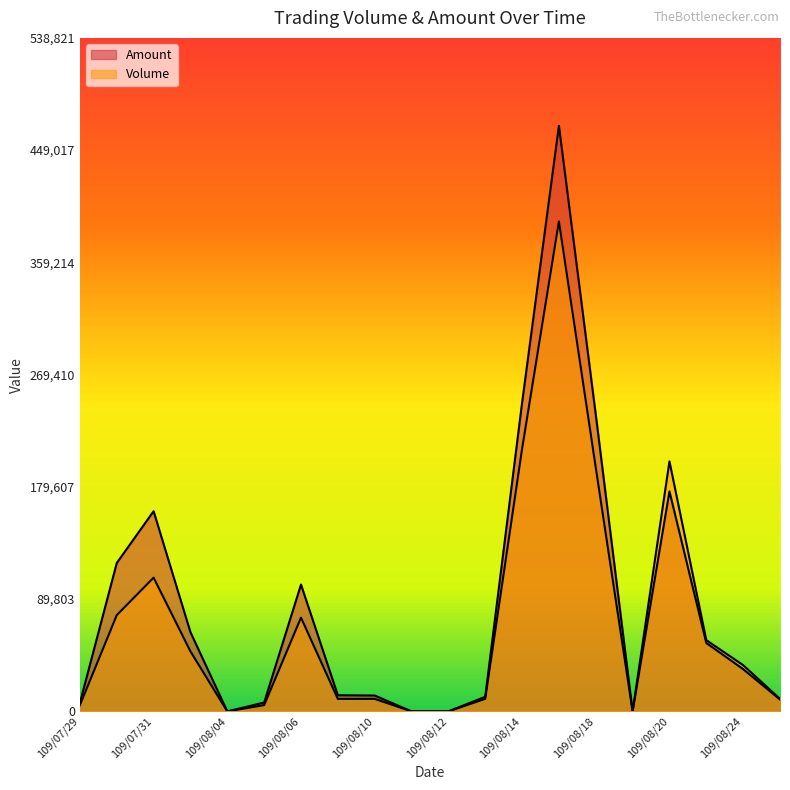

Reading left to right, transcribe all the data shown in this chart.

Volume: 109/07/29=5000	109/07/30=77000	109/07/31=107000	109/08/03=48000	109/08/04=0	109/08/05=5000	109/08/06=75000	109/08/07=10000	109/08/10=10000	109/08/11=0	109/08/12=0	109/08/13=10000	109/08/14=210000	109/08/17=392000	109/08/18=195000	109/08/19=0	109/08/20=200000	109/08/21=57000	109/08/24=37000	109/08/25=10000
Amount: 109/07/29=6800	109/07/30=118710	109/07/31=160160	109/08/03=63360	109/08/04=0	109/08/05=7100	109/08/06=101450	109/08/07=12900	109/08/10=12700	109/08/11=0	109/08/12=0	109/08/13=11700	109/08/14=246900	109/08/17=468540	109/08/18=237510	109/08/19=0	109/08/20=176050	109/08/21=54700	109/08/24=33770	109/08/25=9500